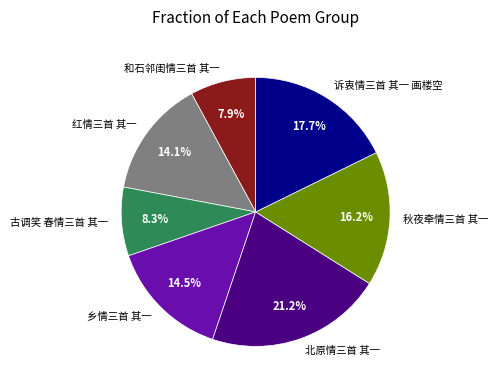

What is the largest slice in the pie chart?

北原情三首 其一